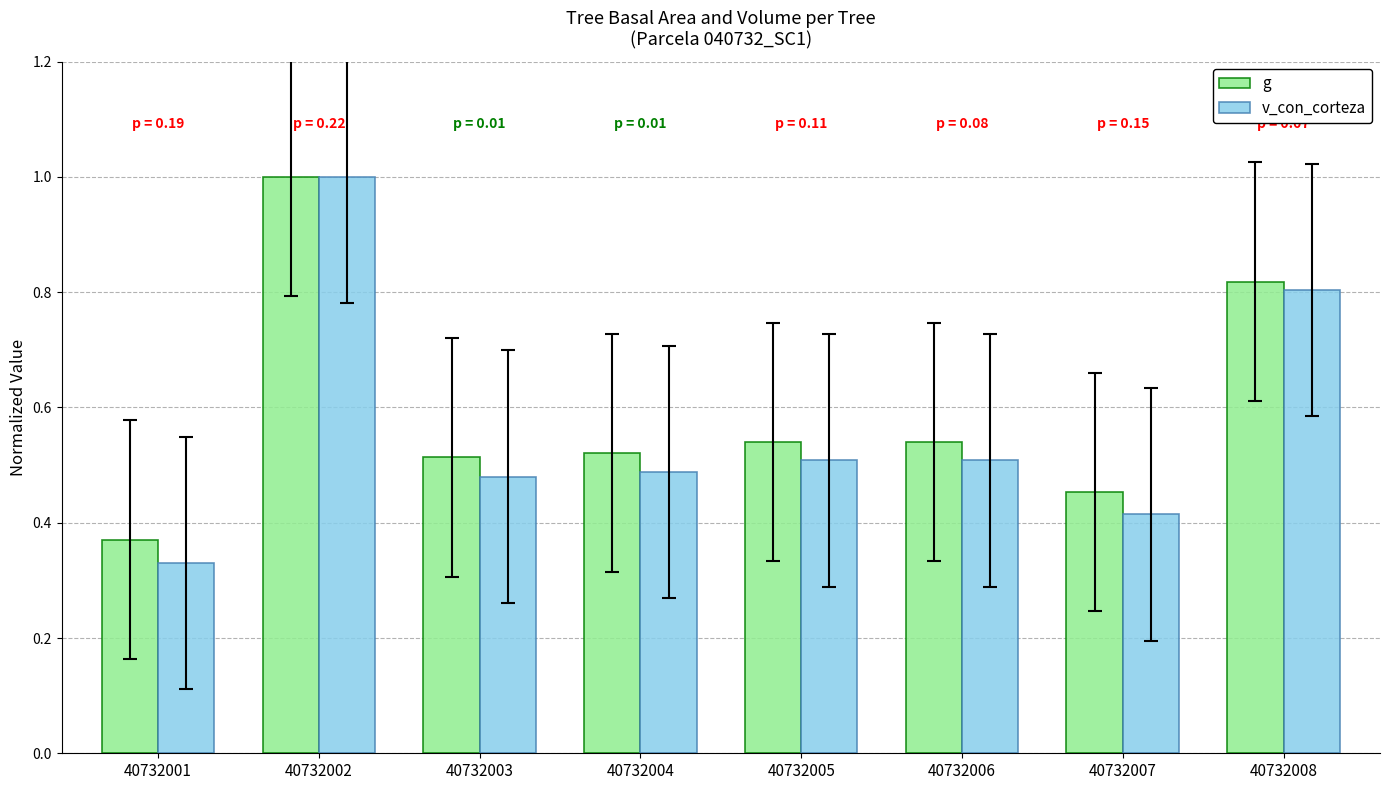

Where is g nearest to the value 0?

40732001